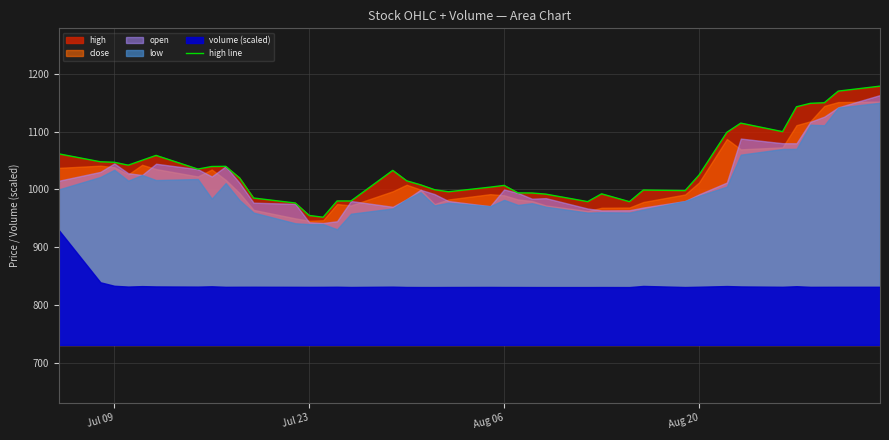

How many interior local peaks (higher than both neighbors) does the data have?

8